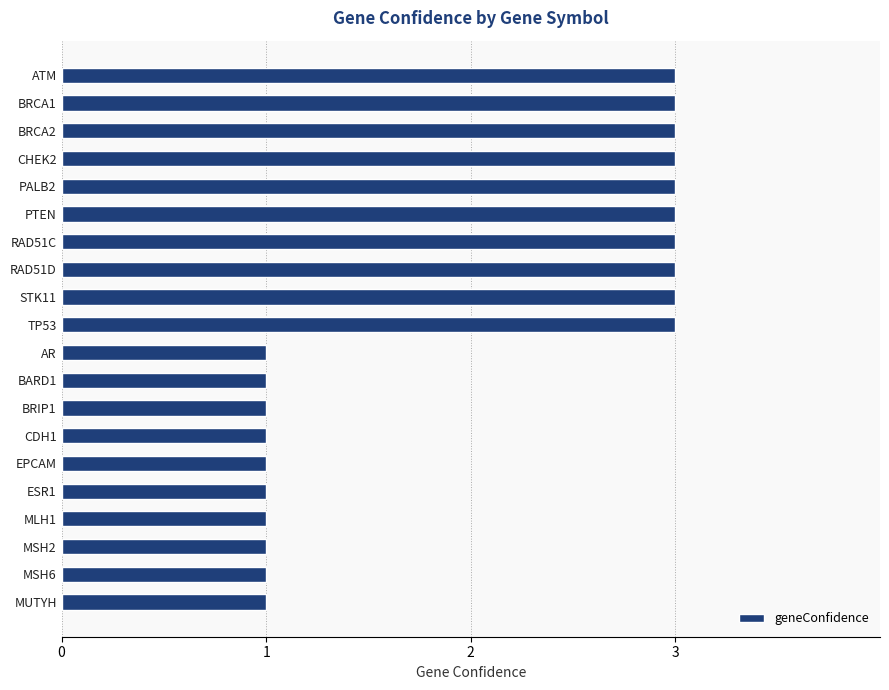

What position from the bottom is MUTYH?

1